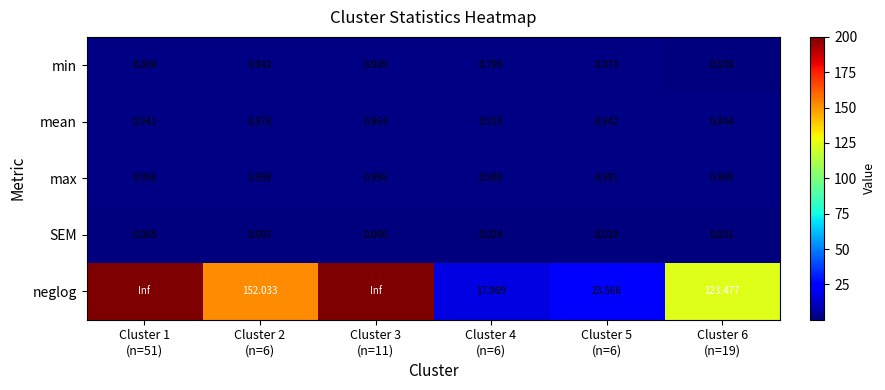

Reading left to right, transcribe all the data shown in this chart.

min: Cluster 1
(n=51)=0.8	Cluster 2
(n=6)=0.9	Cluster 3
(n=11)=0.9	Cluster 4
(n=6)=0.8	Cluster 5
(n=6)=0.9	Cluster 6
(n=19)=0.5
mean: Cluster 1
(n=51)=0.9	Cluster 2
(n=6)=1.0	Cluster 3
(n=11)=1.0	Cluster 4
(n=6)=0.9	Cluster 5
(n=6)=0.9	Cluster 6
(n=19)=0.8
max: Cluster 1
(n=51)=1.0	Cluster 2
(n=6)=1.0	Cluster 3
(n=11)=1.0	Cluster 4
(n=6)=1.0	Cluster 5
(n=6)=1.0	Cluster 6
(n=19)=1.0
SEM: Cluster 1
(n=51)=0.0	Cluster 2
(n=6)=0.0	Cluster 3
(n=11)=0.0	Cluster 4
(n=6)=0.0	Cluster 5
(n=6)=0.0	Cluster 6
(n=19)=0.0
neglog: Cluster 1
(n=51)=inf	Cluster 2
(n=6)=152.0	Cluster 3
(n=11)=inf	Cluster 4
(n=6)=18.0	Cluster 5
(n=6)=23.6	Cluster 6
(n=19)=123.5